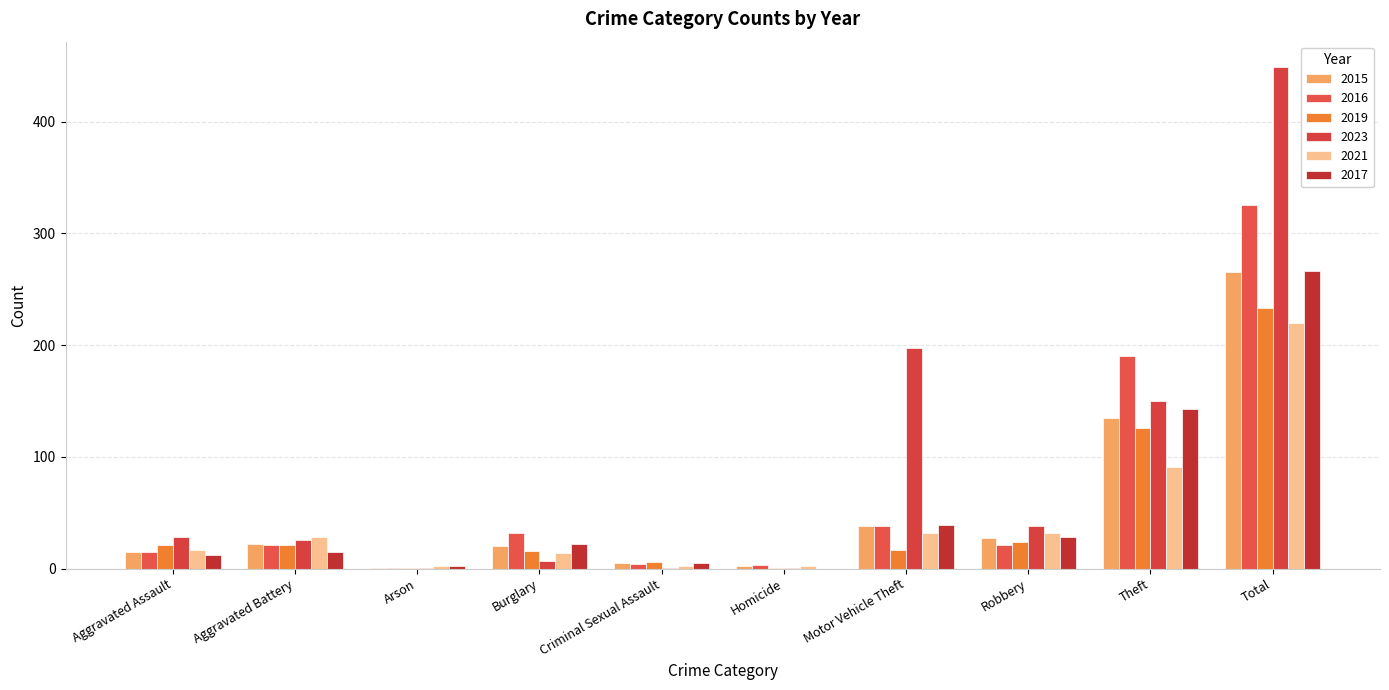

How many data points does each series have?

10